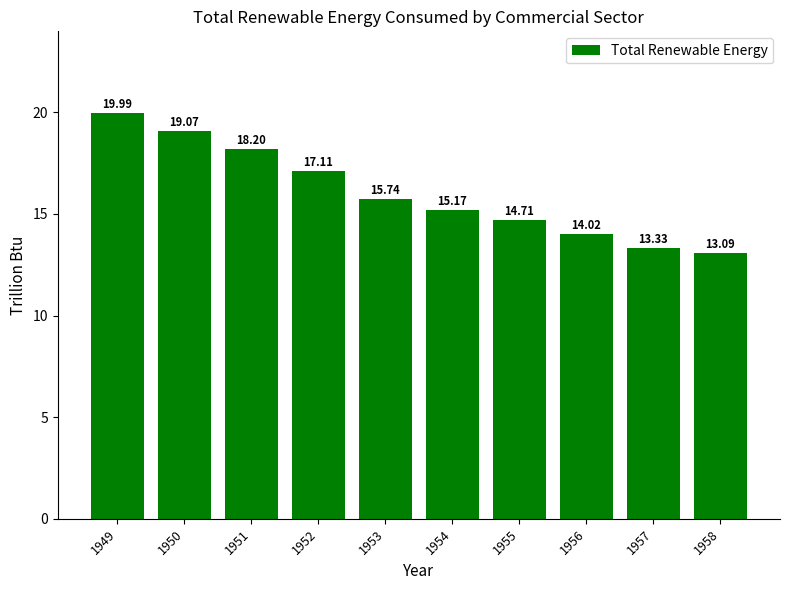

Rank the categories by value from lowest to highest.

1958, 1957, 1956, 1955, 1954, 1953, 1952, 1951, 1950, 1949